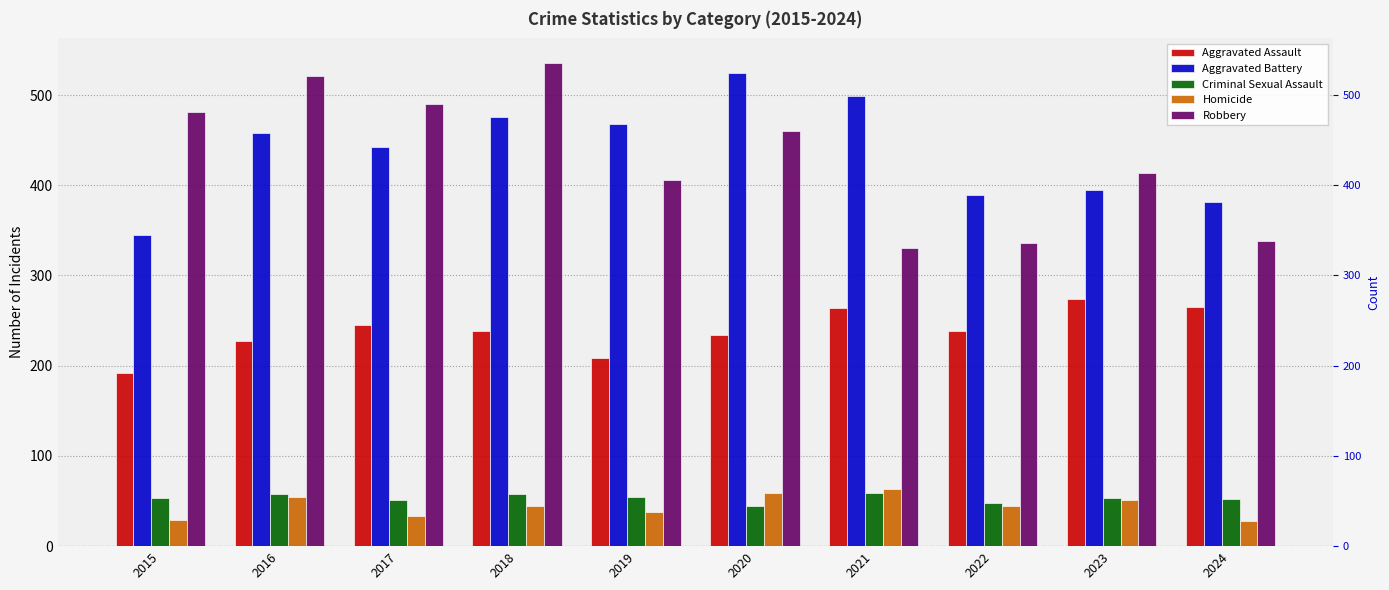

Does the chart contain any negative values?

No